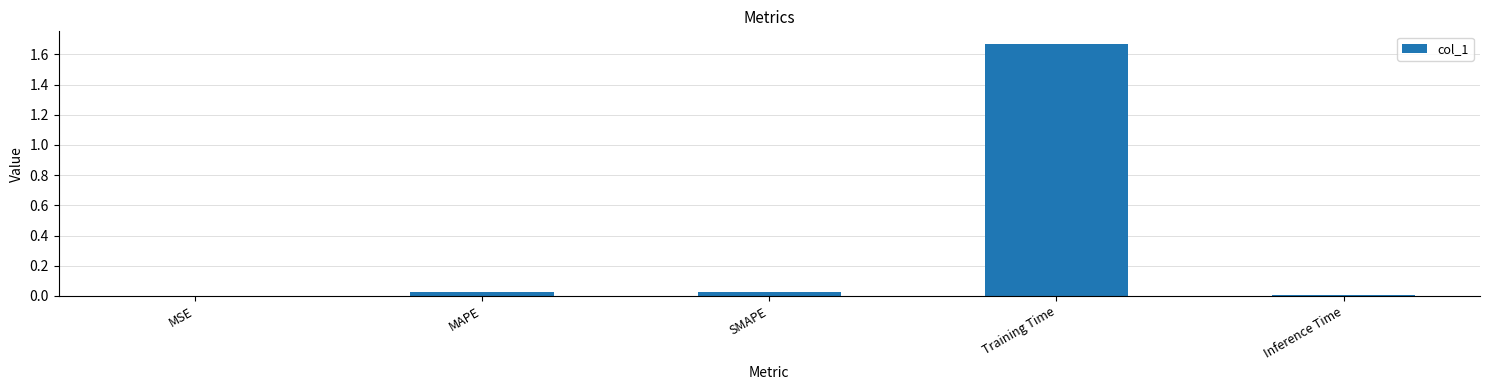

True or false: the data shows 0.0 at Inference Time.

True